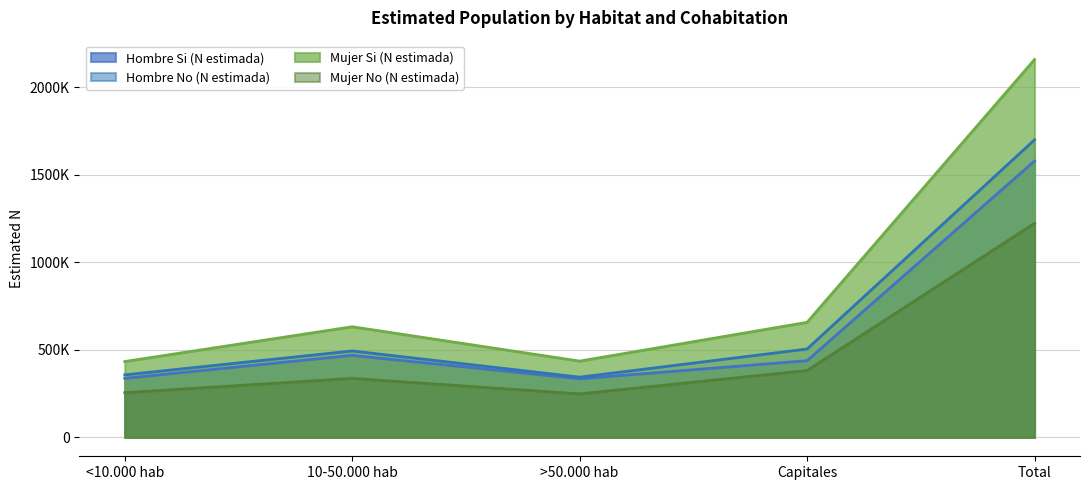

Reading left to right, what are all the values shown in this chart?

Hombre Si (N estimada): <10.000 hab=337075	10-50.000 hab=468276	>50.000 hab=334649	Capitales=437663	Total=1577663
Hombre No (N estimada): <10.000 hab=356937	10-50.000 hab=493524	>50.000 hab=343860	Capitales=504559	Total=1698880
Mujer Si (N estimada): <10.000 hab=433047	10-50.000 hab=631638	>50.000 hab=435463	Capitales=656897	Total=2157045
Mujer No (N estimada): <10.000 hab=255304	10-50.000 hab=336755	>50.000 hab=248378	Capitales=381715	Total=1222152